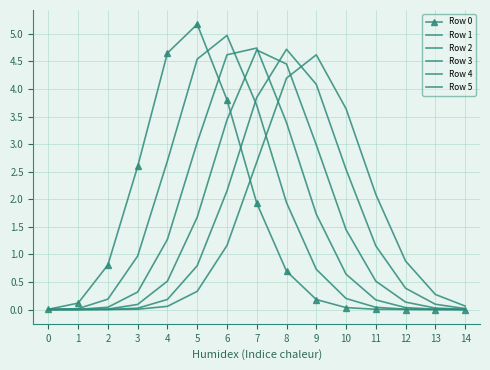

Is this an area chart (filled region under the line)?

No